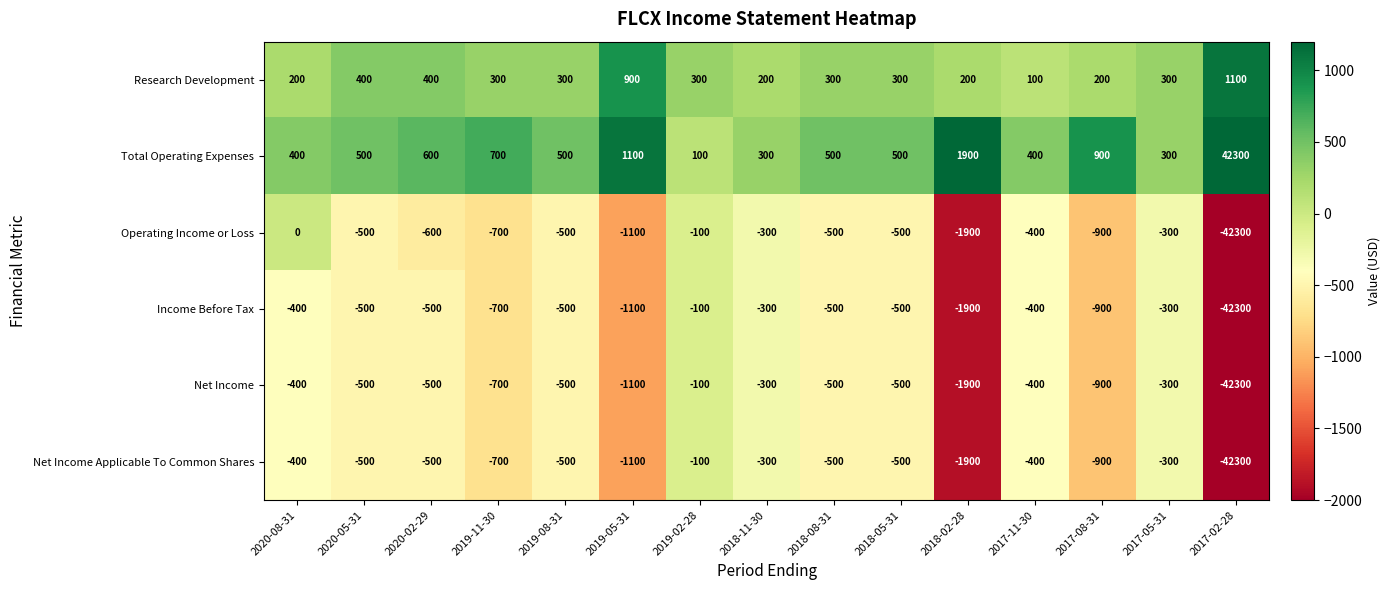

Which series has the largest total across all categories?

Total Operating Expenses